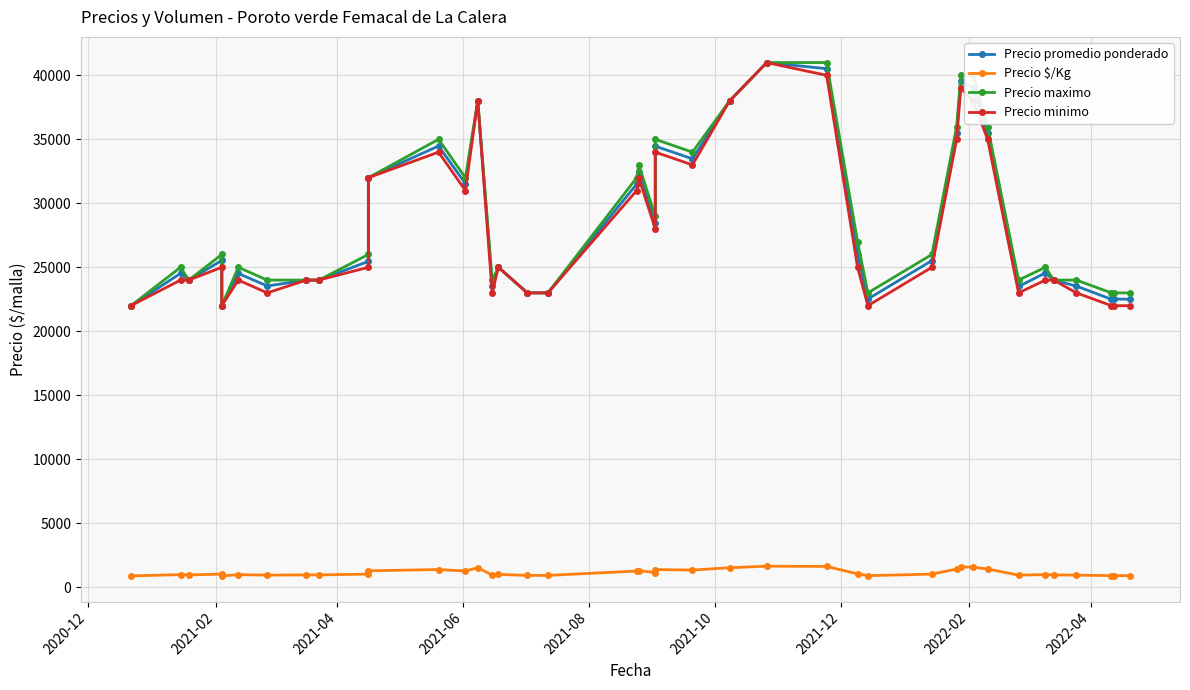

What is the sum of all Precio promedio ponderado values?

1136666